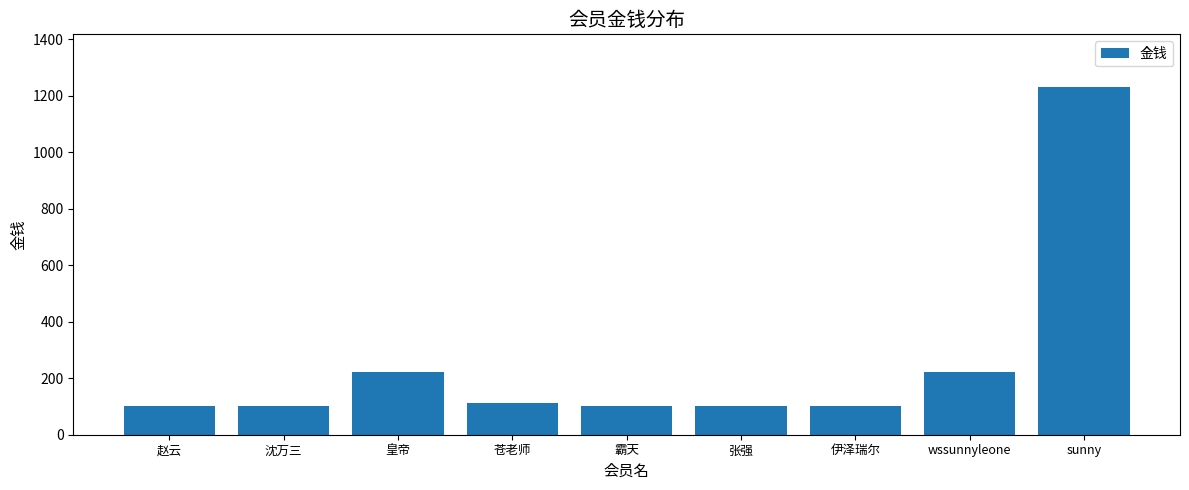

The chart shows a value of 44 at 沈万三. True or false?

False